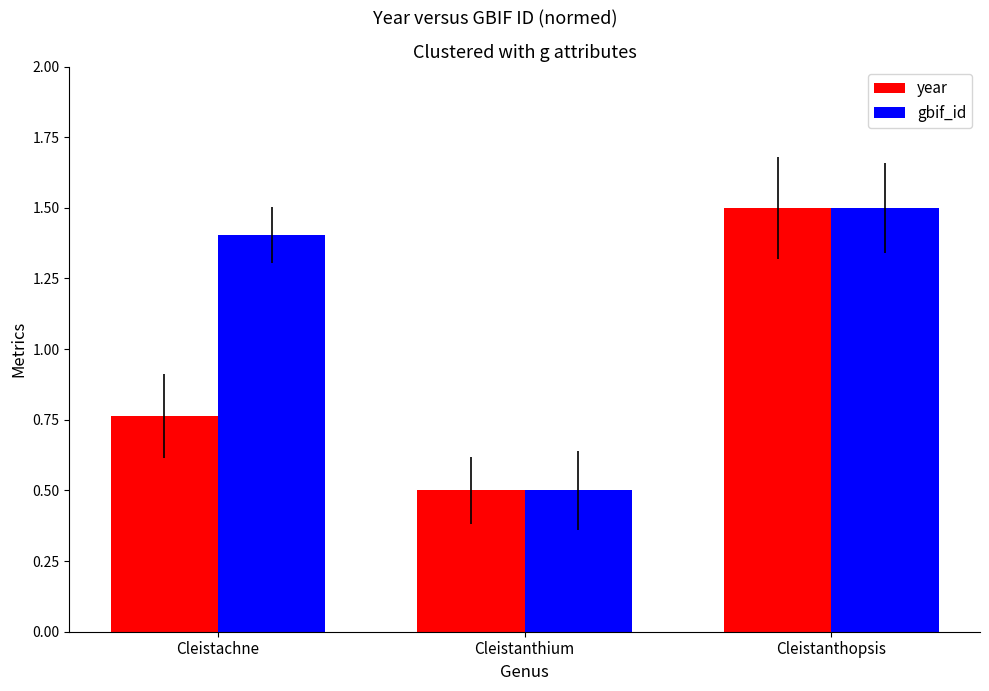

The value of year at Cleistanthopsis is 1.5. True or false?

True